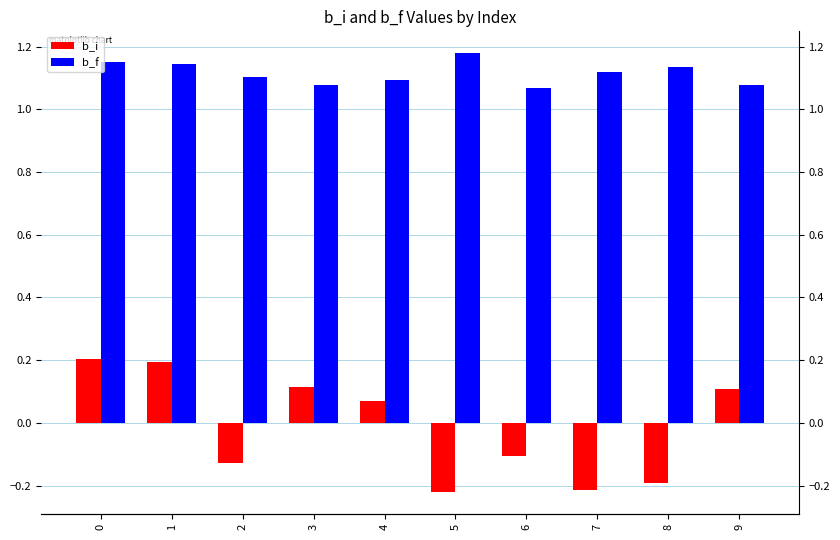

What is the highest value of the b_i series?

0.2